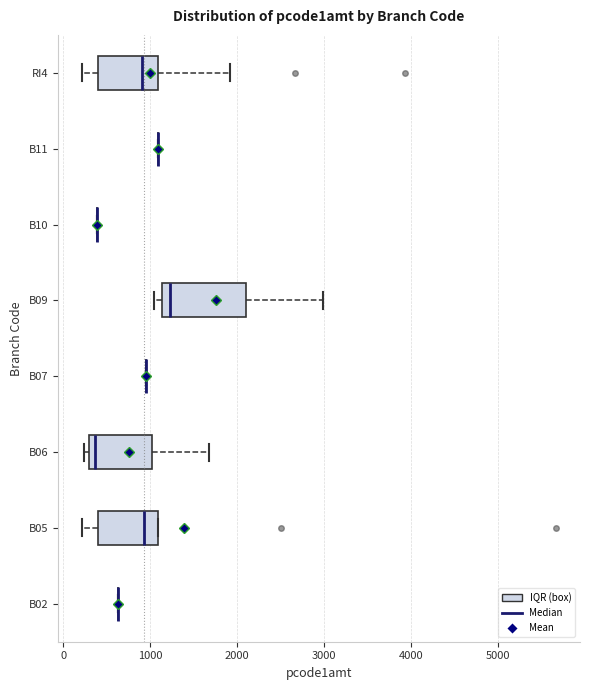

Reading bottom to top, transcribe this box plot: for each box, give where its median line is, the range the box spans, and where its two whiskers end, as read against the x-axis. The values are not printed on the chart, so give them approximately, as read against the axis.

B02: box collapsed to a line at 600, whiskers 600 to 600
B05: median 900, box 400 to 1100, whiskers 200 to 1100
B06: median 400, box 300 to 1000, whiskers 200 to 1700
B07: box collapsed to a line at 1000, whiskers 1000 to 1000
B09: median 1200, box 1100 to 2100, whiskers 1000 to 3000
B10: box collapsed to a line at 400, whiskers 400 to 400
B11: box collapsed to a line at 1100, whiskers 1100 to 1100
RI4: median 900, box 400 to 1100, whiskers 200 to 1900